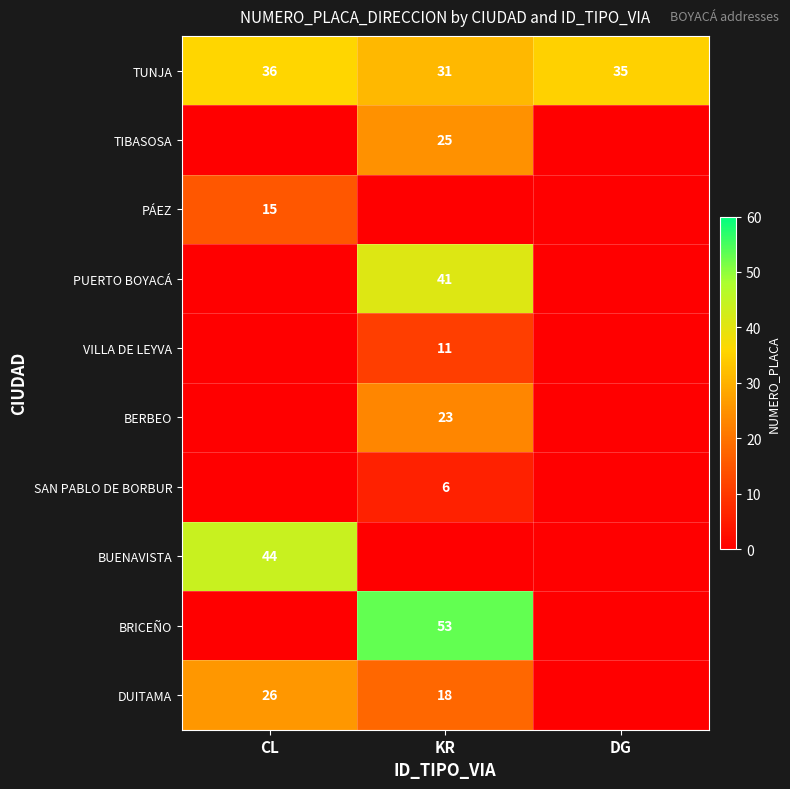

What is the spread (max minus min) of values at KR?

53